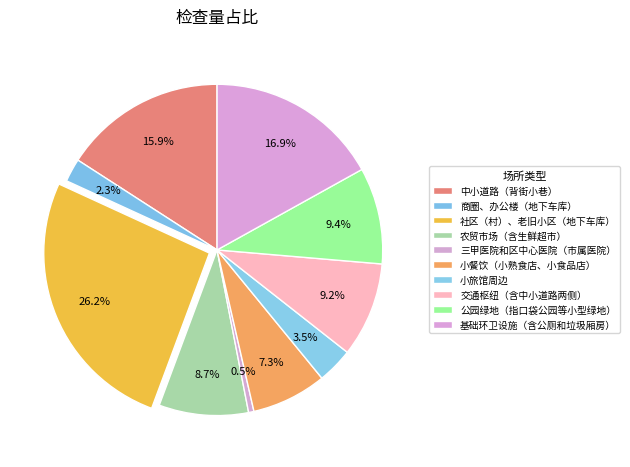

Which slice is the largest?

社区（村）、老旧小区（地下车库）